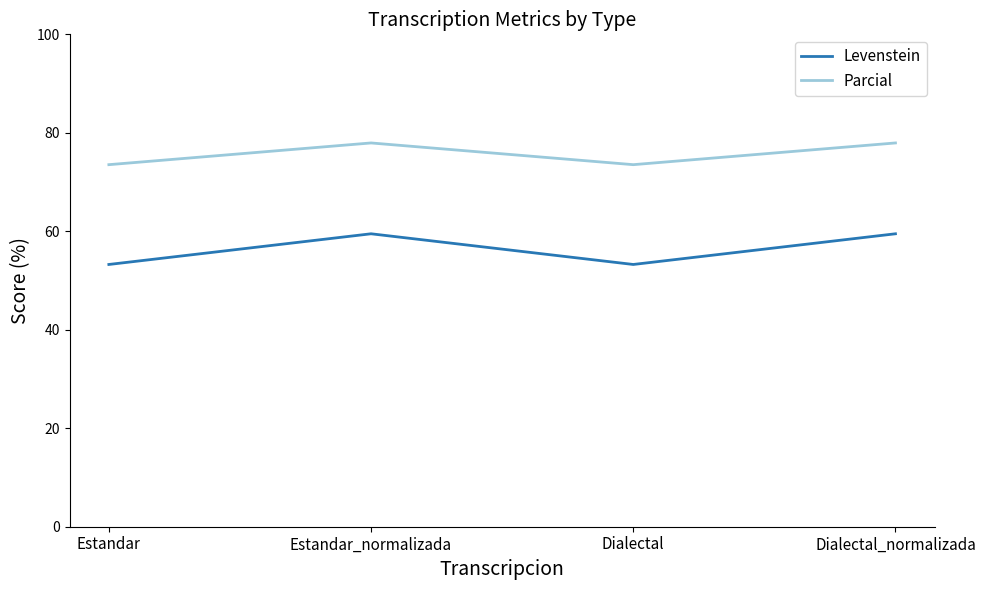

True or false: Parcial and Levenstein cross at least once.

False